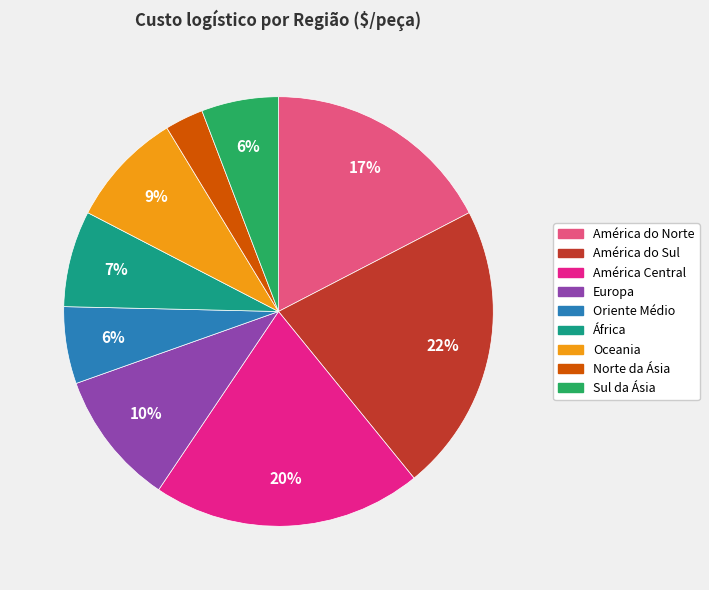

Which category has the biggest portion of the pie?

América do Sul